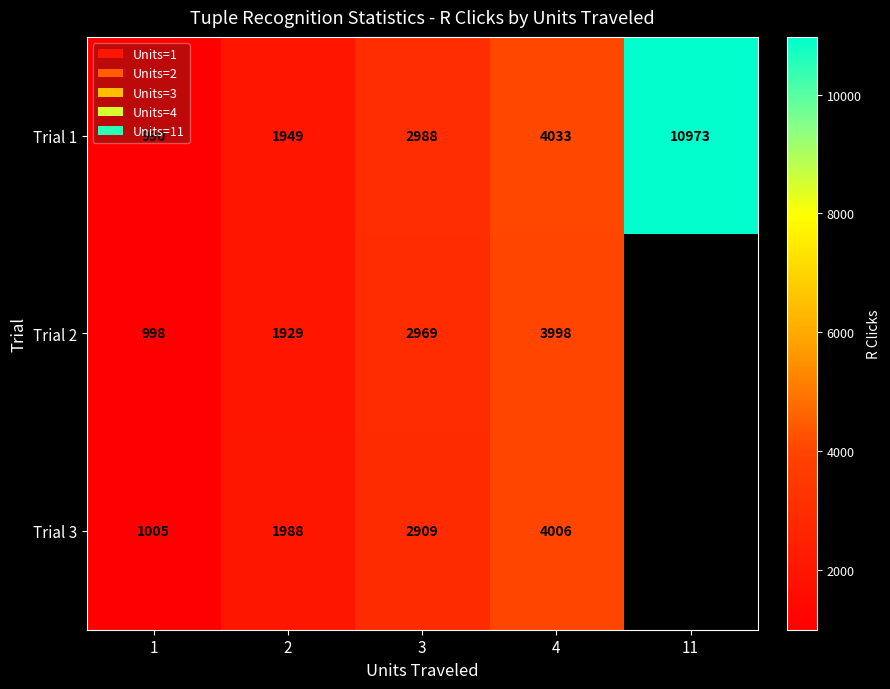

What is the total value across all series at 3?

8866